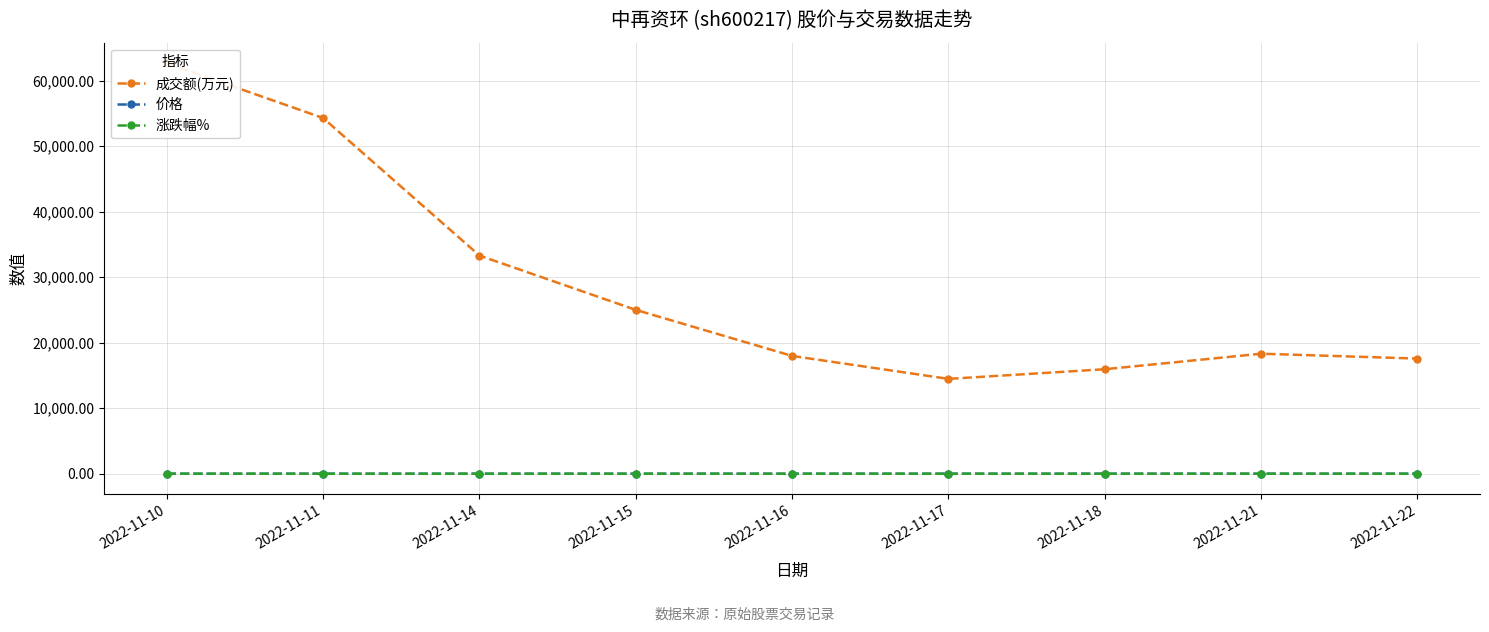

Is the value of 成交额(万元) at 2022-11-21 greater than the value of 价格 at 2022-11-11?

Yes